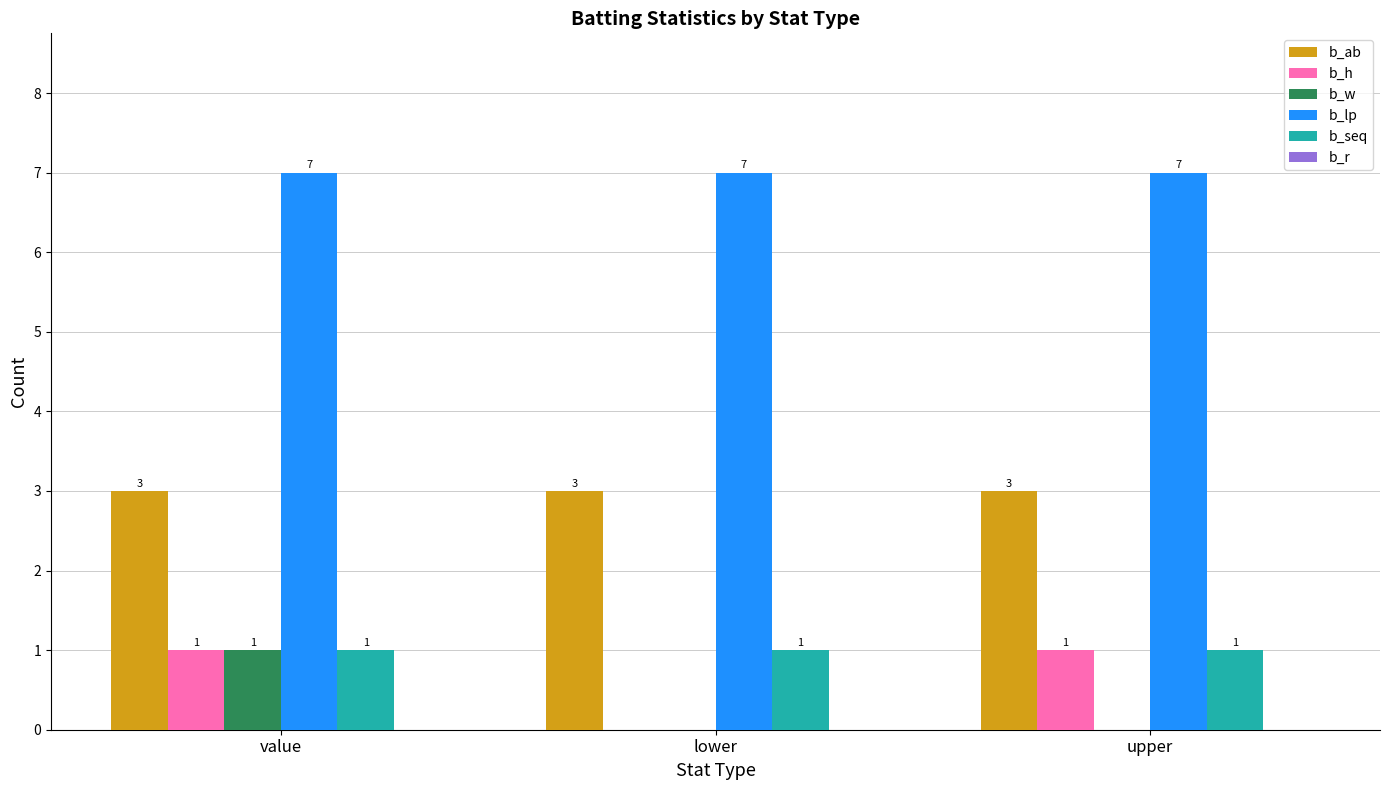

What is the spread (max minus min) of values at value?

6